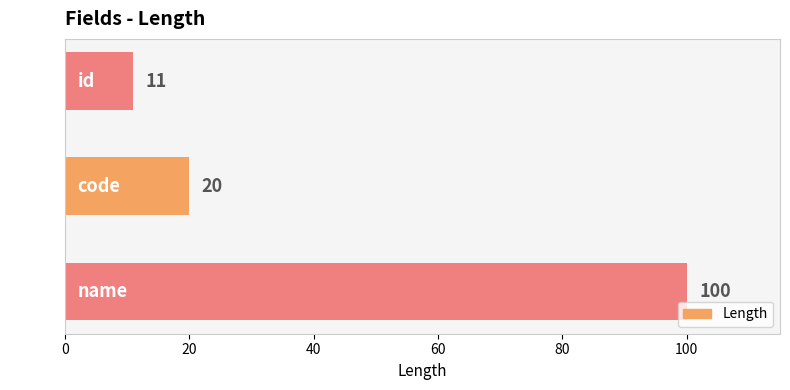

List the labels in order of value, smallest first.

id, code, name